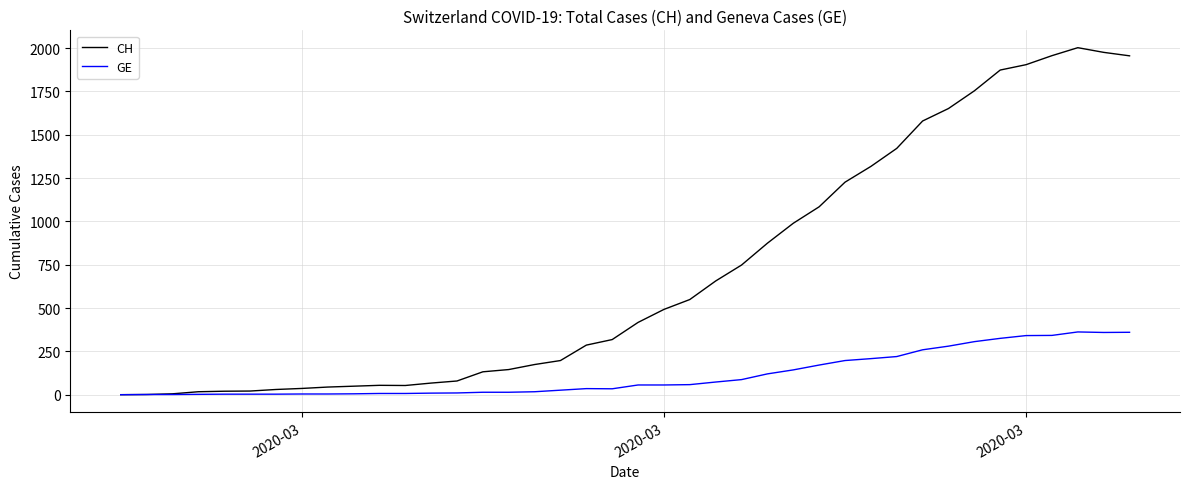

Which series has the largest range (max minus min)?

CH